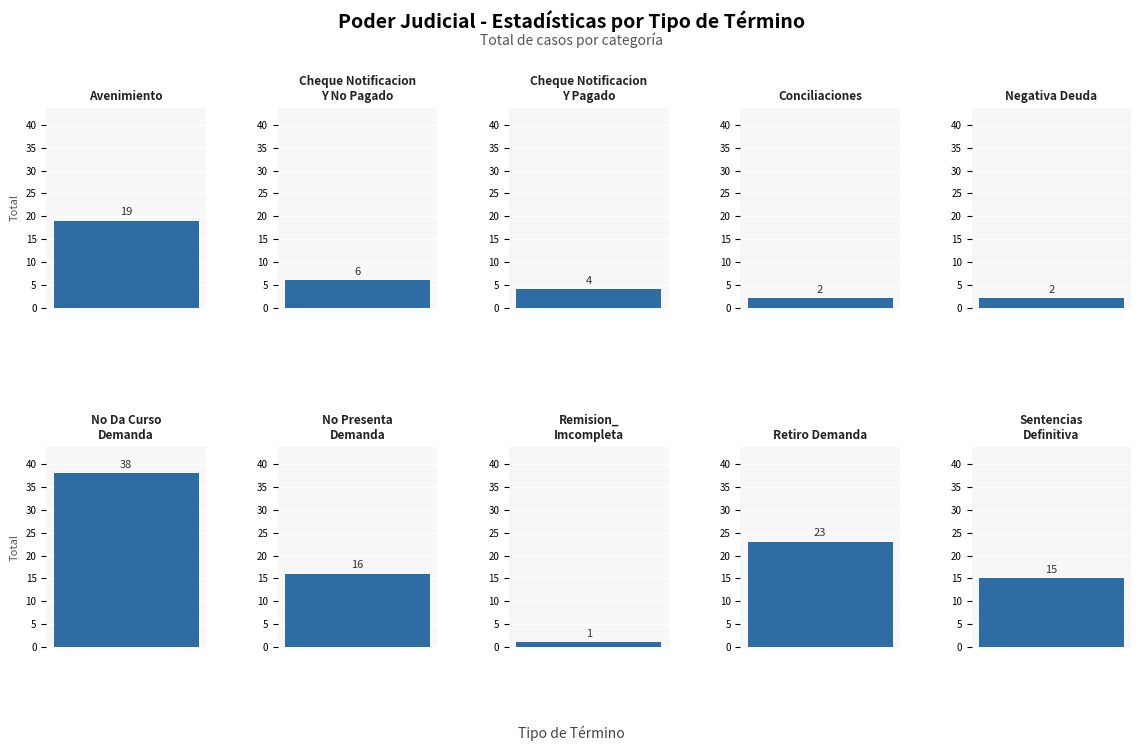

Which label corresponds to the smallest value in the chart?

Remision_Imcompleta